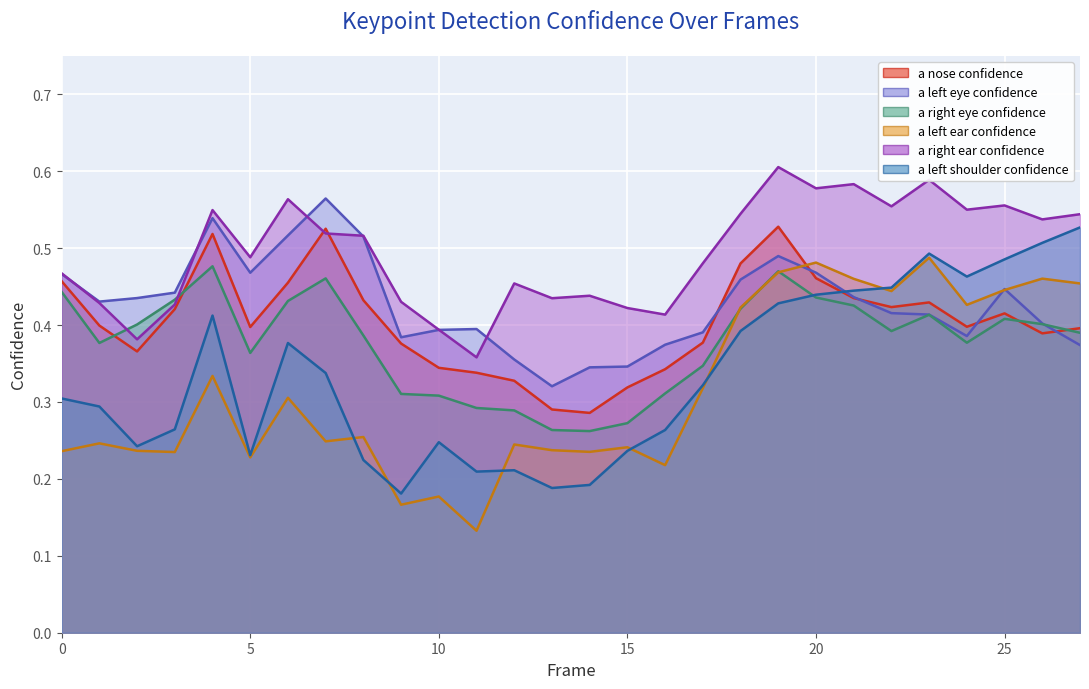

Which series has the widest spread of values?

a_left_ear_confidence